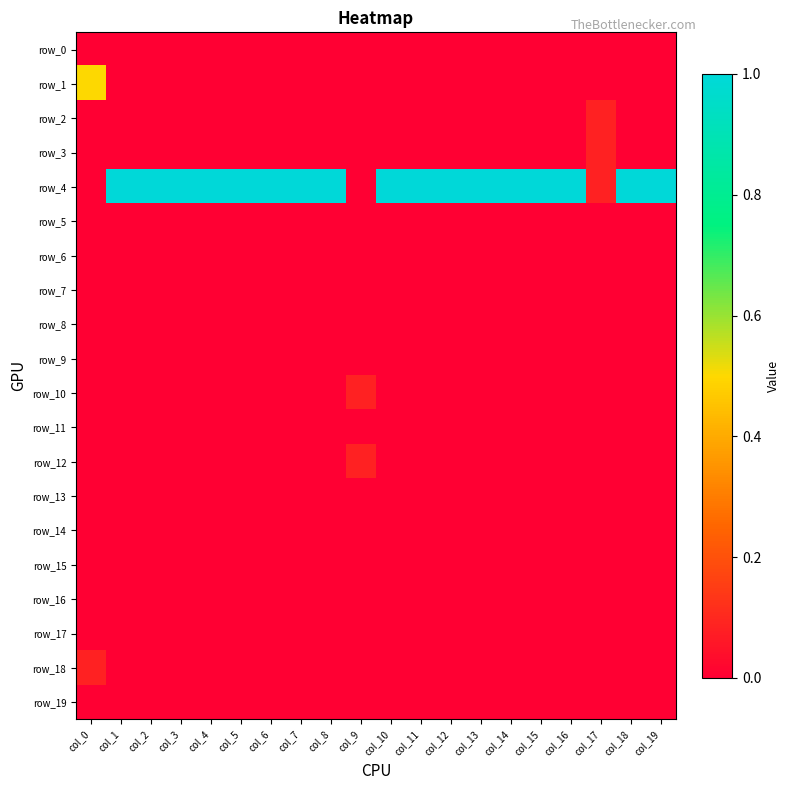

At which label does row_17 reach its peak?

col_0